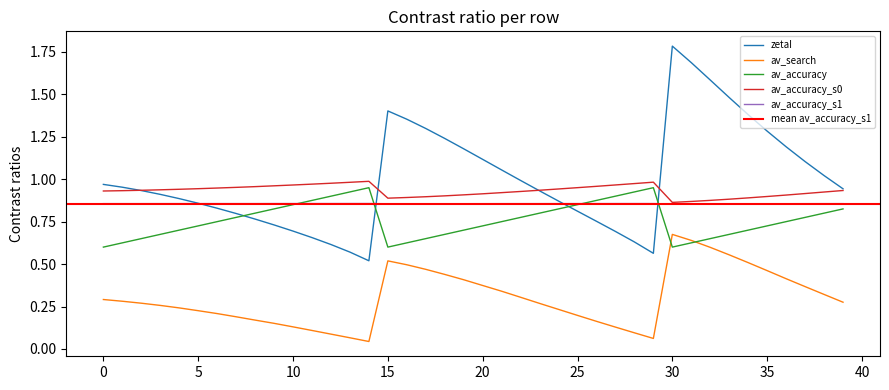

Does the chart display data point markers on the line(s)?

No